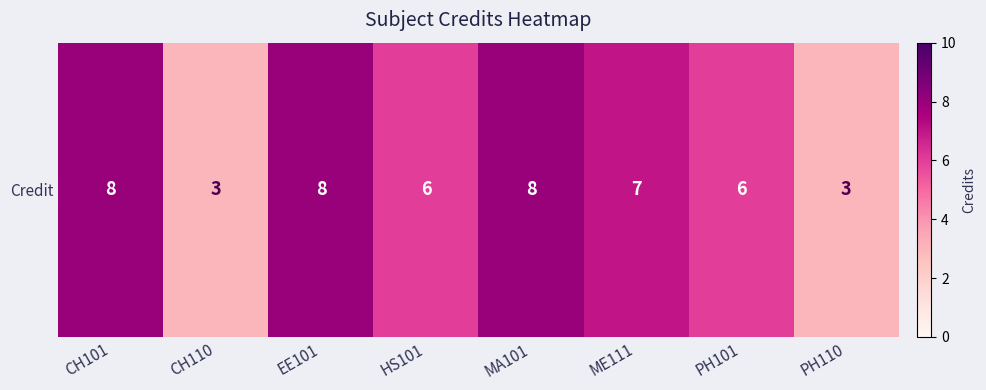

What is the sum of the values at CH110 and PH101?

9